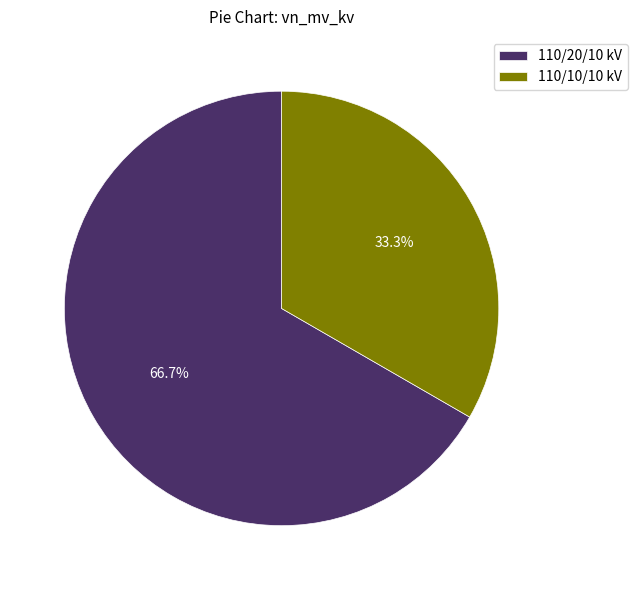

How many segments does this pie chart have?

2